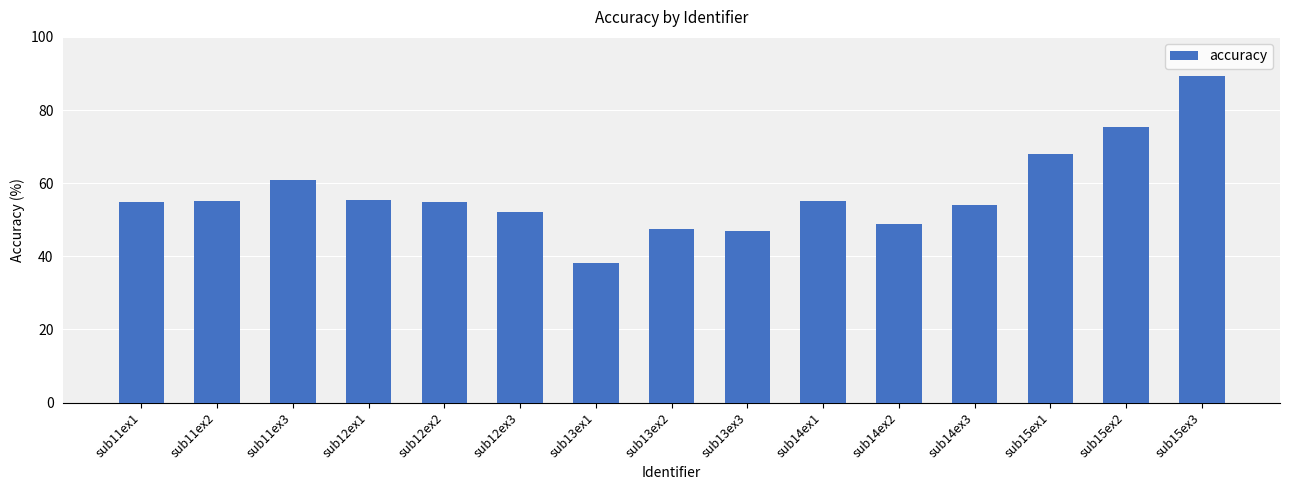

Approximately how many times larger is the value at sub13ex3 compared to sub12ex1?

0.8